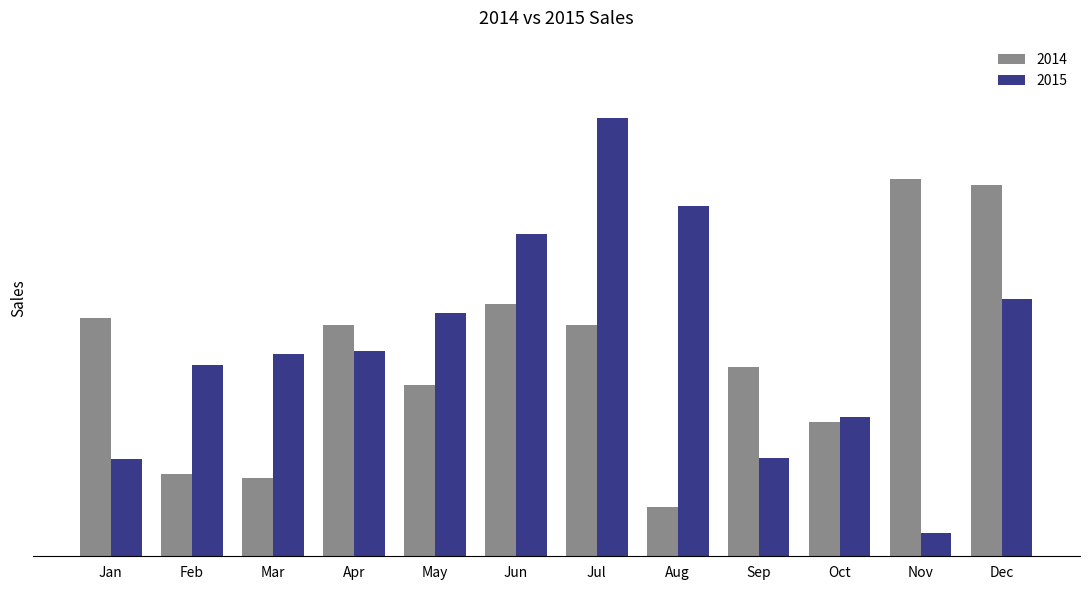

Reading left to right, what are all the values shown in this chart?

2014: 1018.5	350.4	335.4	988.6	730.8	1078.5	988.9	209.7	805.8	571.1	1609.9	1584.6
2015: 413.5	818.1	862.4	874.4	1036.7	1375.0	1870.8	1496.6	421.2	596.3	98.9	1096.8